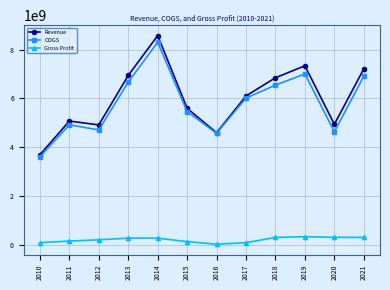

What is the difference between the Revenue values at 2014 and 2018?

1726940000